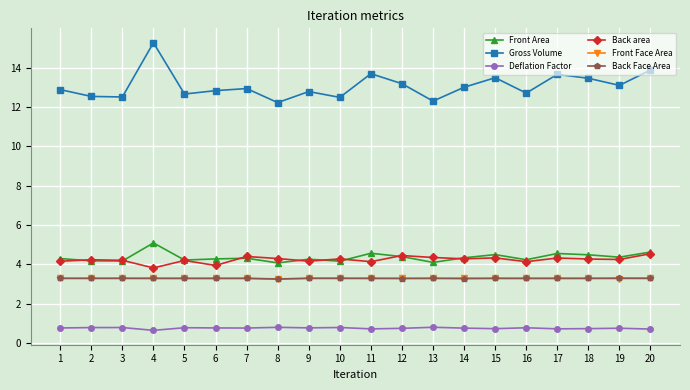

The value of Front Area at 6 is 4.3. True or false?

True